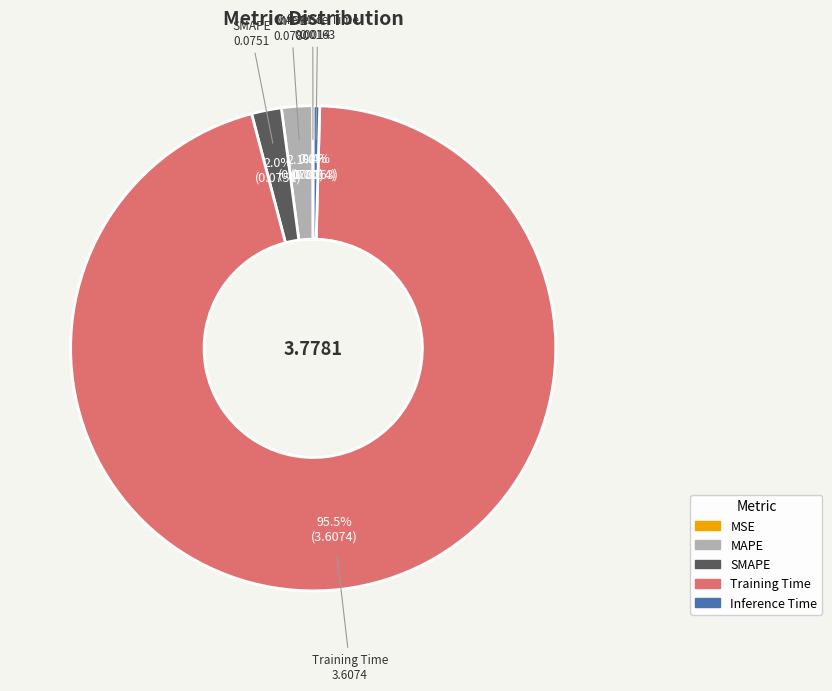

True or false: SMAPE accounts for 11% of the total.

False